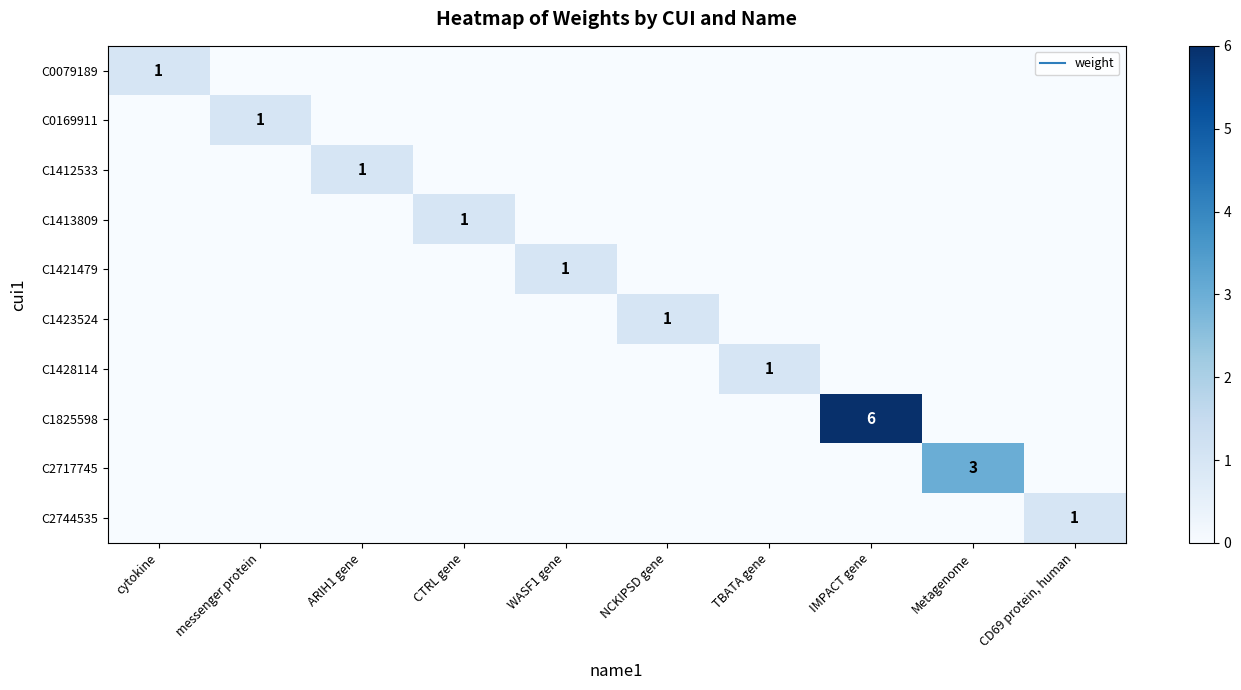

Is it true that C1825598 equals -3 at TBATA gene?

False